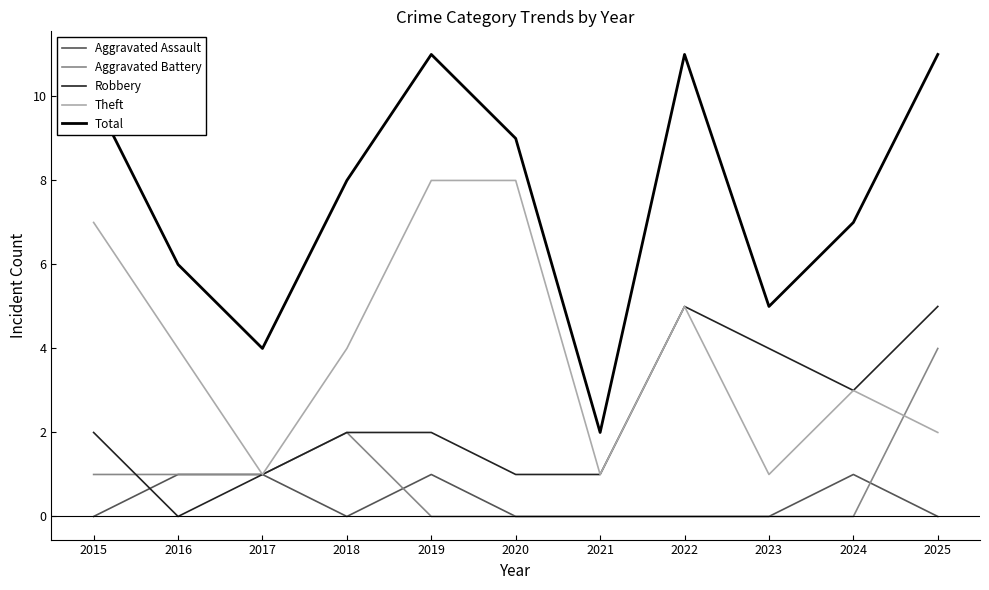

Which series has the largest total across all categories?

Total